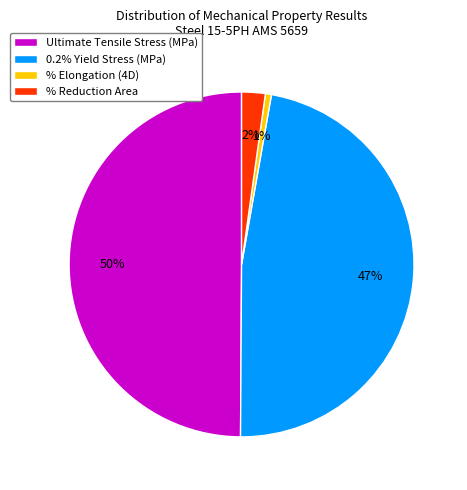

Which has a higher value, % Elongation (4D) or Ultimate Tensile Stress (MPa)?

Ultimate Tensile Stress (MPa)